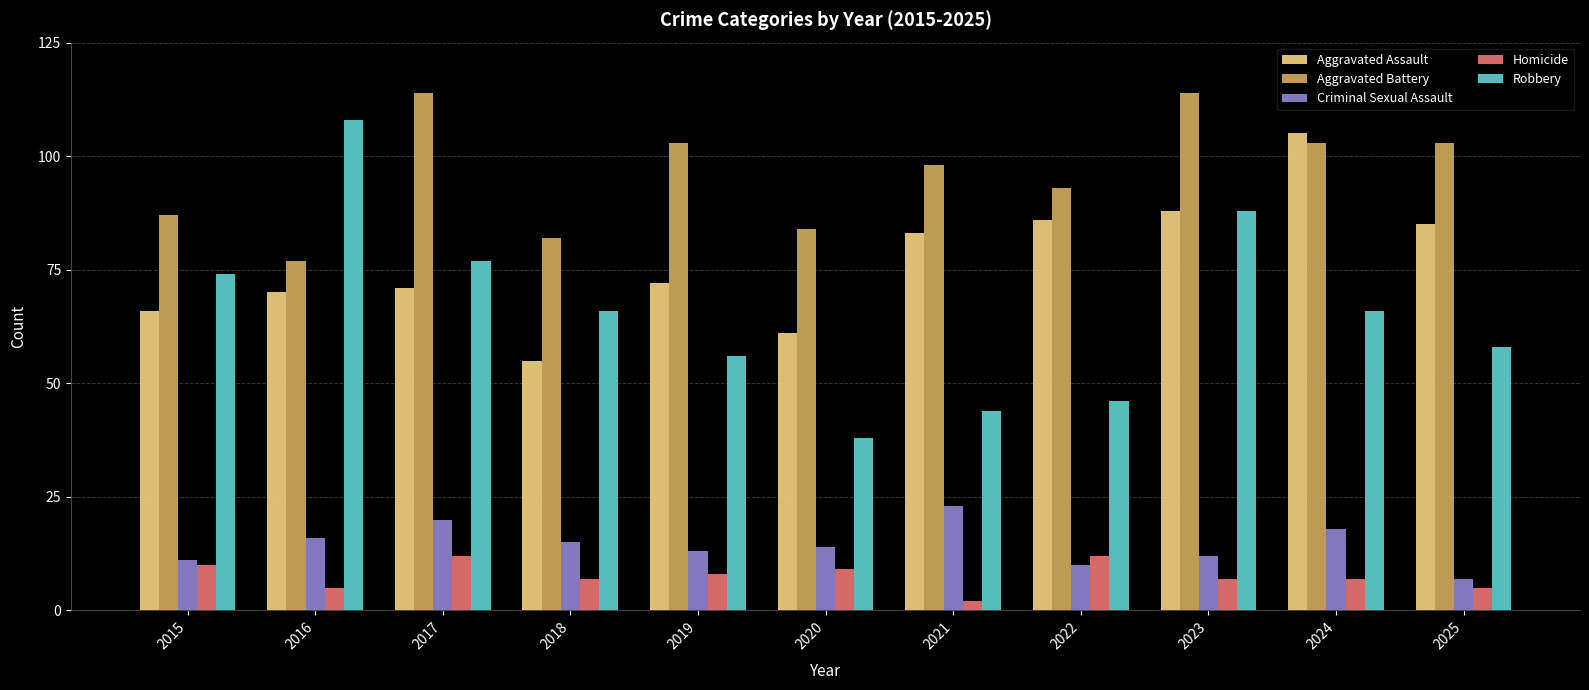

What are all the series names shown in the legend?

Aggravated Assault, Aggravated Battery, Criminal Sexual Assault, Homicide, Robbery